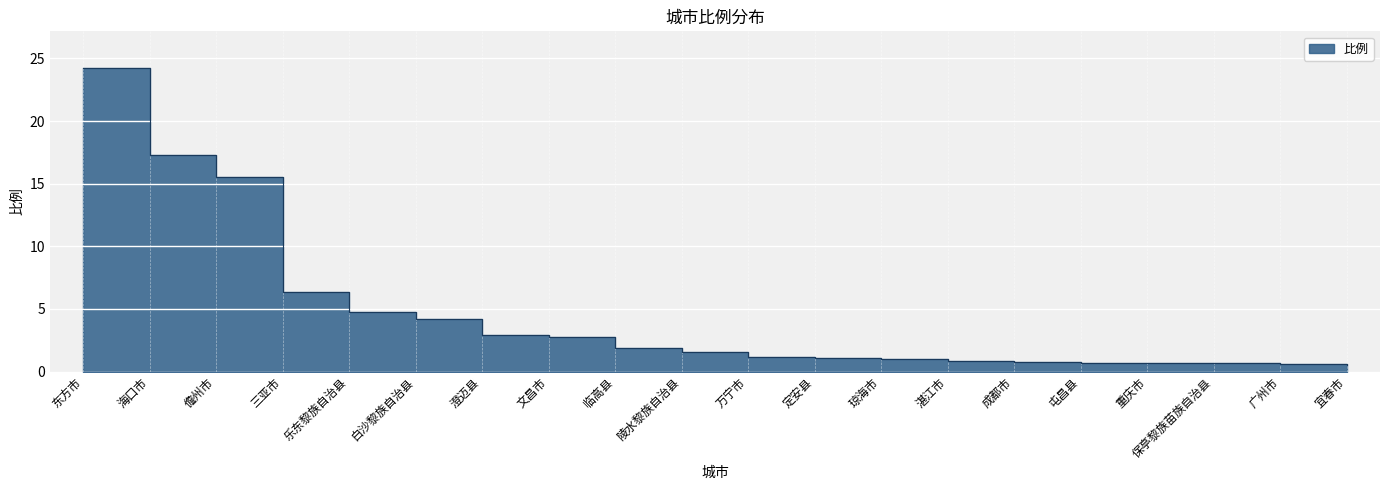

The value at 成都市 is 0.4. True or false?

False